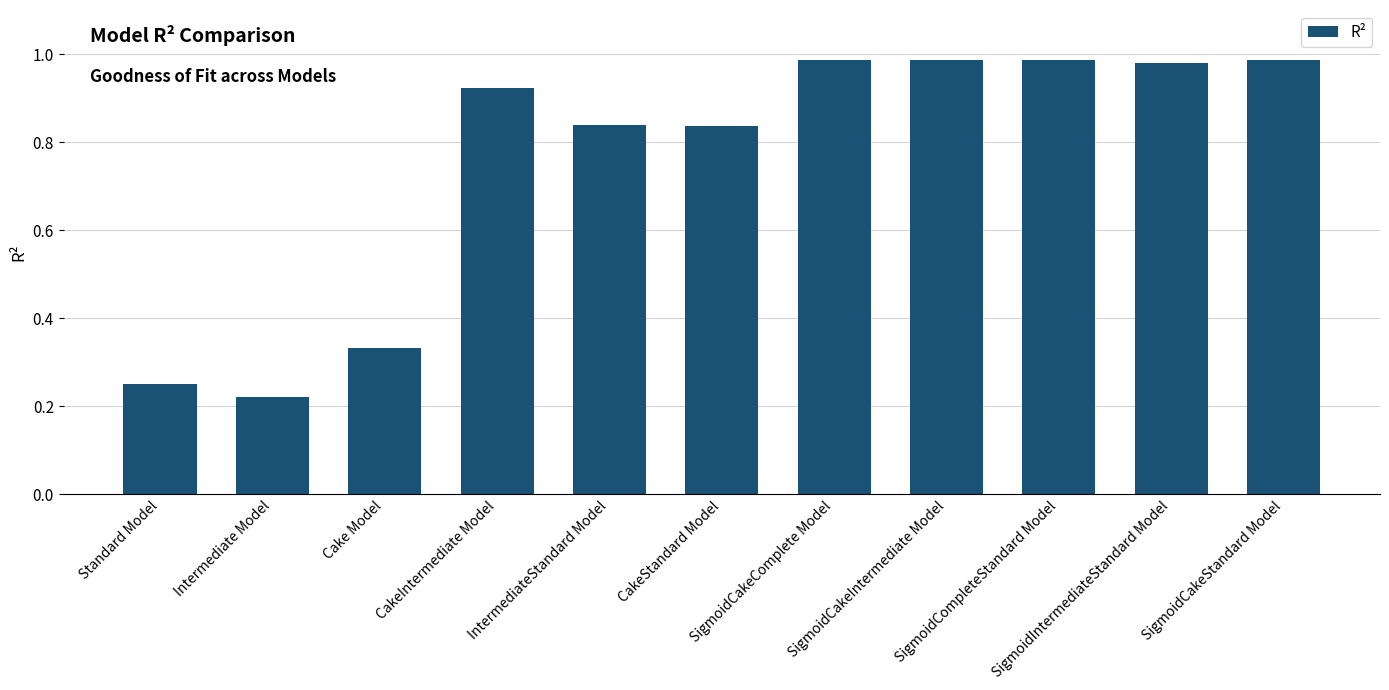

What is the difference between the maximum and second lowest values?

0.7